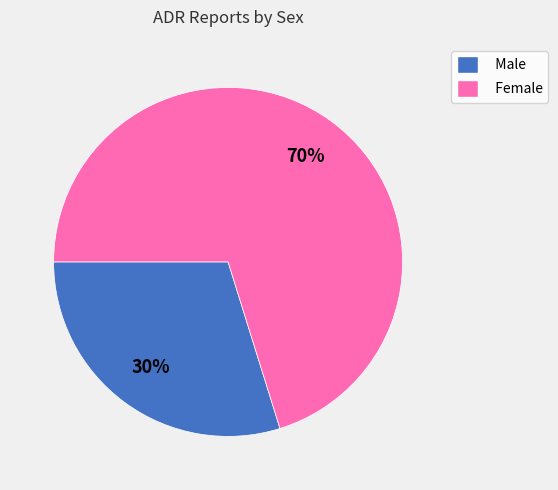

Count the number of slices in the pie.

2